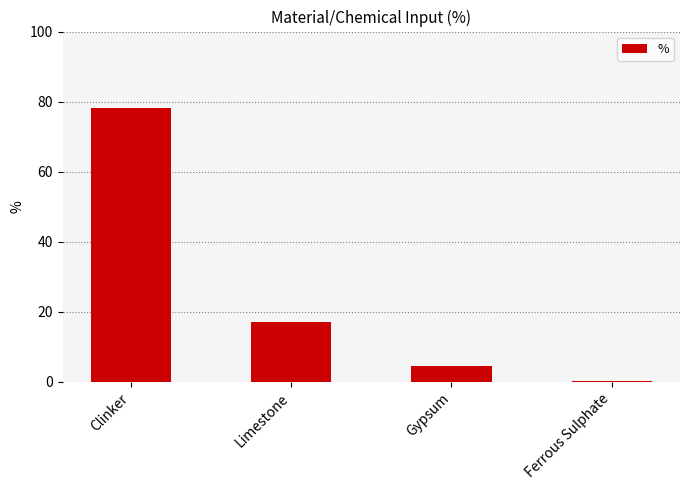

Are the bars grouped side by side (vs. stacked)?

No